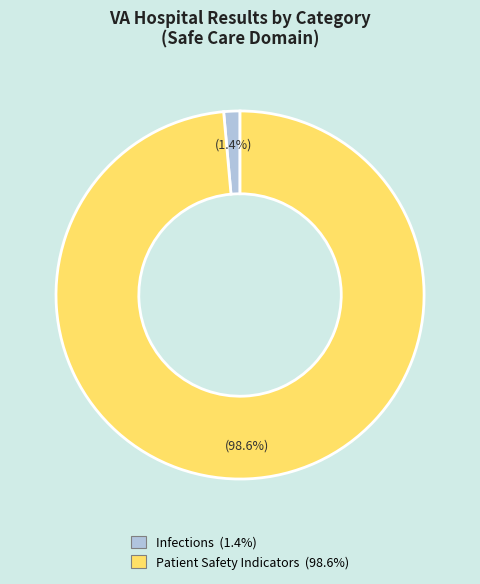

Count the number of slices in the pie.

2